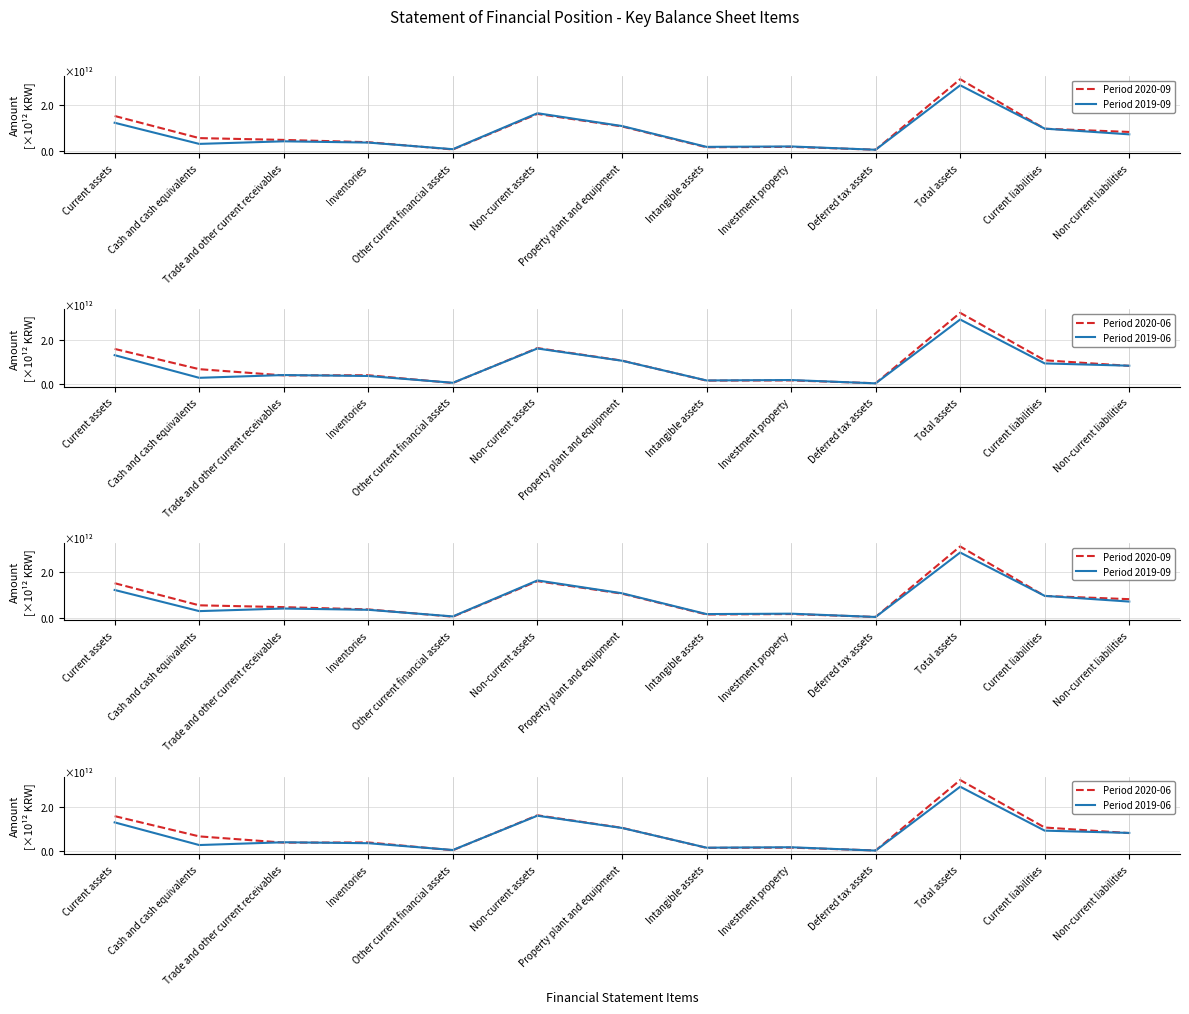

True or false: Period 2020-06 and Period 2019-06 cross at least once.

True